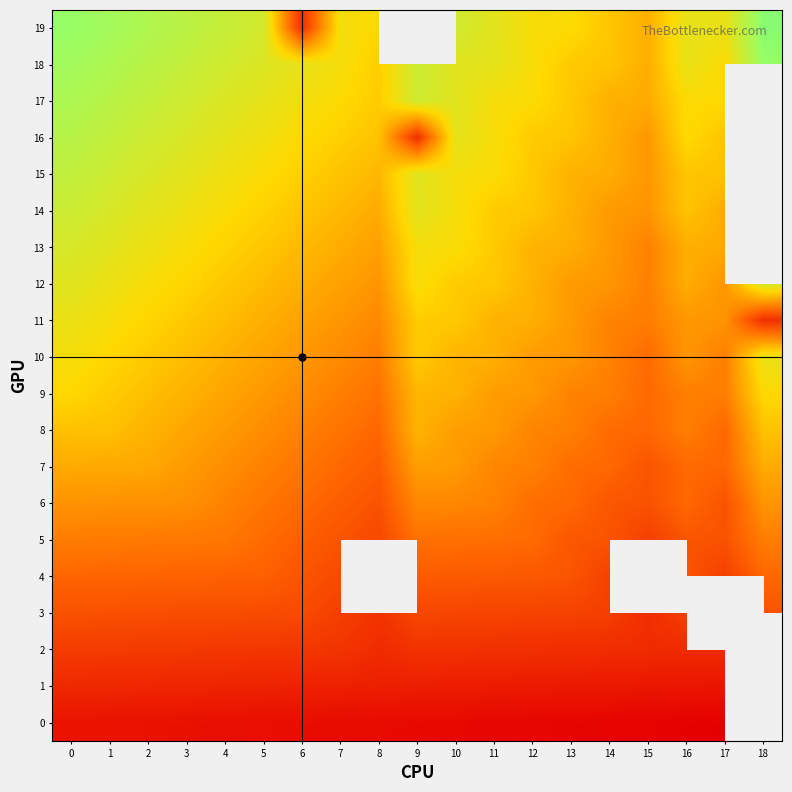

Which category has the highest value in the 10 series?

18